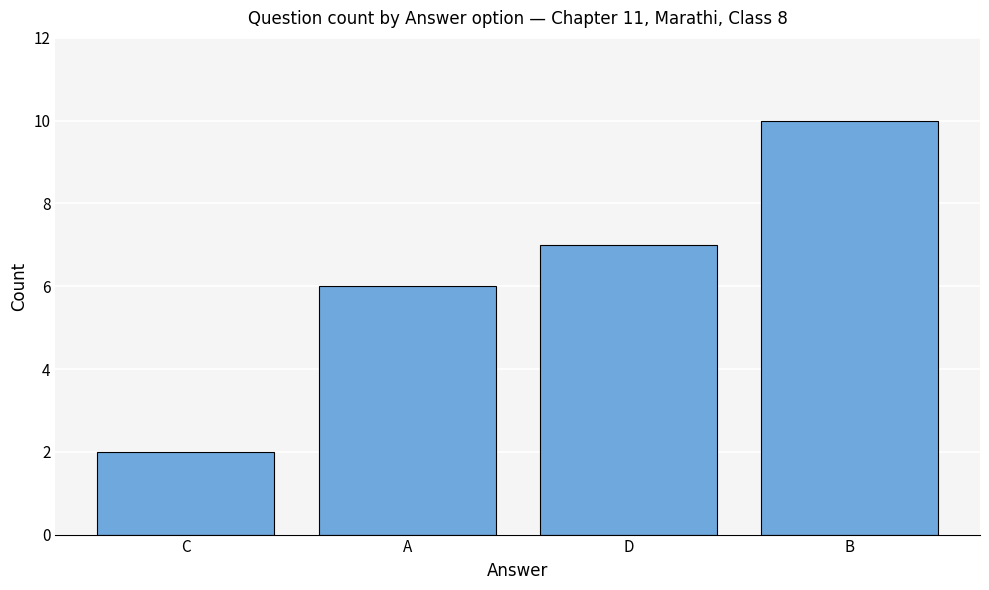

Between A and B, which is larger?

B